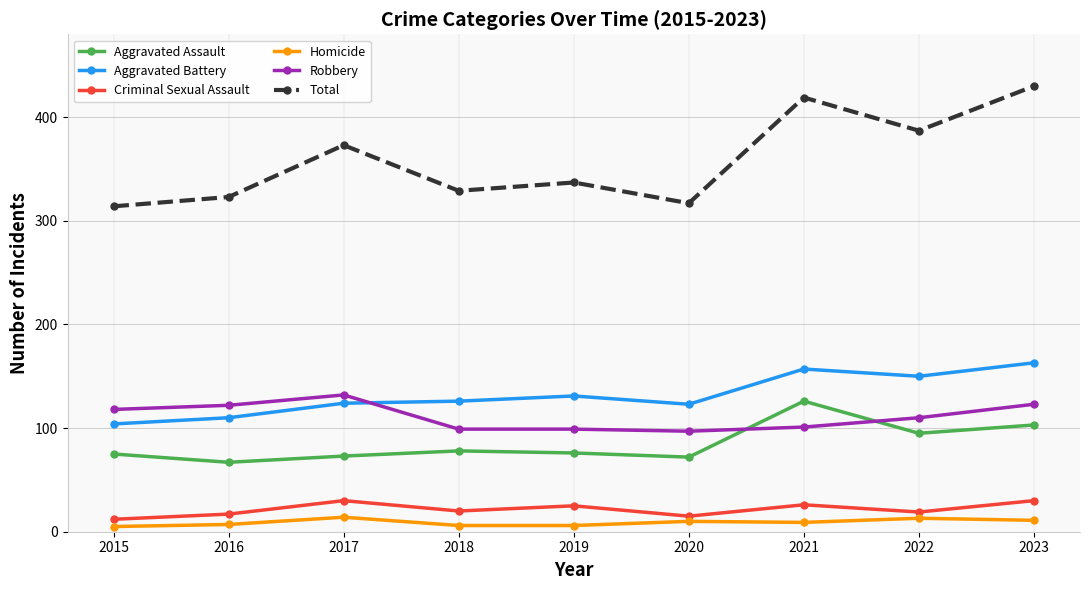

Is it true that Aggravated Assault equals 103 at 2023?

True